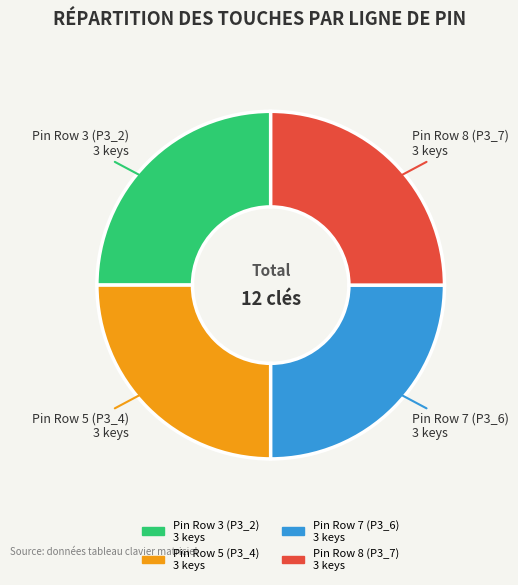

Does any single category account for the majority?

No